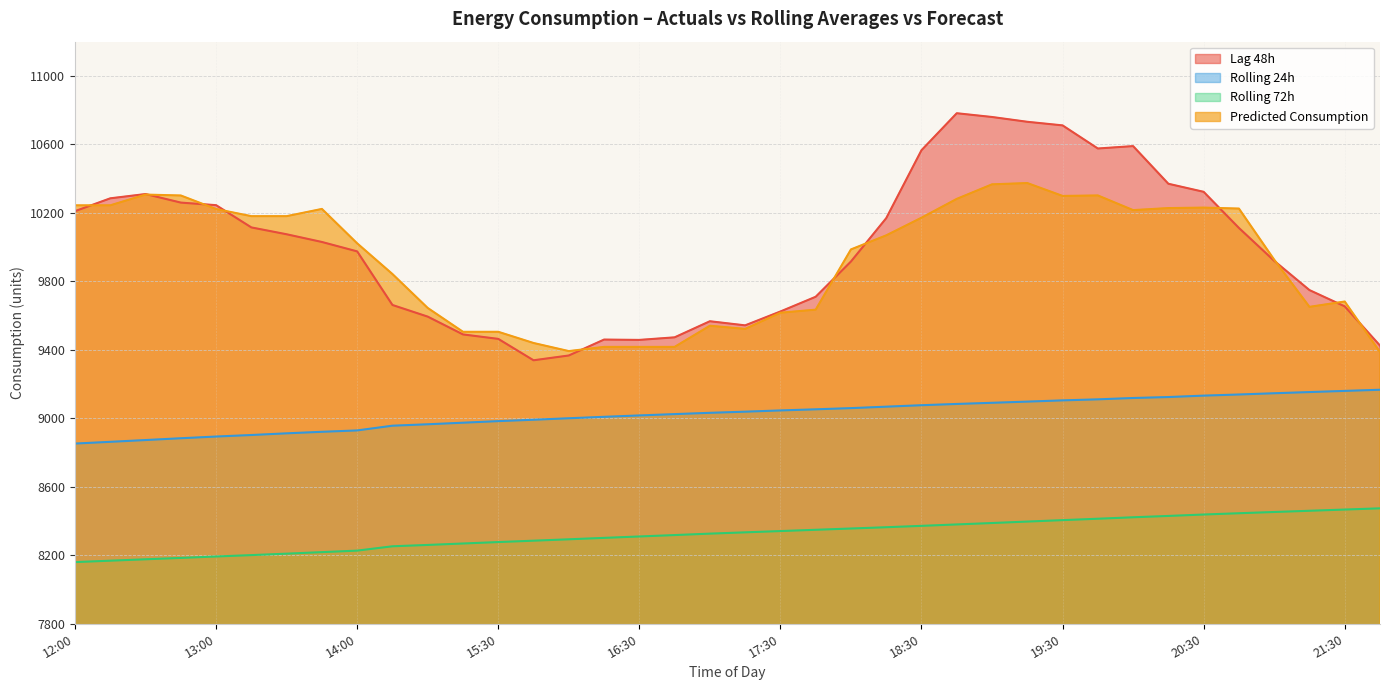

Reading left to right, list all the values displayed in this chart.

lag_48h: 10210.0	10285.0	10310.0	10260.0	10245.0	10115.0	10075.0	10030.0	9975.0	9662.0	9594.0	9490.0	9464.0	9339.0	9367.0	9460.0	9458.0	9473.0	9567.0	9543.0	9624.0	9710.0	9916.0	10169.0	10566.0	10782.0	10760.0	10732.0	10711.0	10576.0	10590.0	10370.0	10323.0	10112.0	9920.0	9749.0	9654.0	9425.0
rolling_24h: 8852.6	8862.8	8873.1	8883.6	8893.6	8902.6	8912.4	8921.3	8929.3	8956.9	8965.3	8974.4	8983.6	8991.7	9000.4	9008.8	9016.9	9024.6	9032.2	9038.8	9046.1	9052.6	9059.6	9068.0	9076.6	9083.9	9090.7	9097.6	9104.8	9110.9	9118.7	9124.3	9132.6	9139.2	9146.5	9153.4	9160.2	9166.9
rolling_72h: 8160.2	8168.5	8176.6	8184.7	8193.0	8201.1	8209.5	8218.5	8227.3	8252.6	8260.5	8268.9	8277.3	8285.3	8293.4	8301.8	8309.9	8318.1	8326.5	8334.0	8341.5	8349.0	8356.4	8363.9	8371.9	8380.2	8388.5	8397.0	8405.4	8413.5	8422.1	8429.9	8438.1	8445.7	8452.9	8460.0	8467.2	8474.3
Predicted_Consumption: 10244.1	10244.1	10306.9	10301.5	10222.4	10180.8	10180.8	10223.0	10022.0	9842.7	9644.6	9505.4	9505.4	9440.0	9392.7	9417.2	9417.2	9417.2	9540.7	9522.3	9616.8	9634.7	9986.5	10068.7	10171.7	10281.7	10366.7	10374.2	10299.0	10301.8	10216.1	10228.0	10230.8	10225.1	9926.7	9651.1	9682.2	9387.3